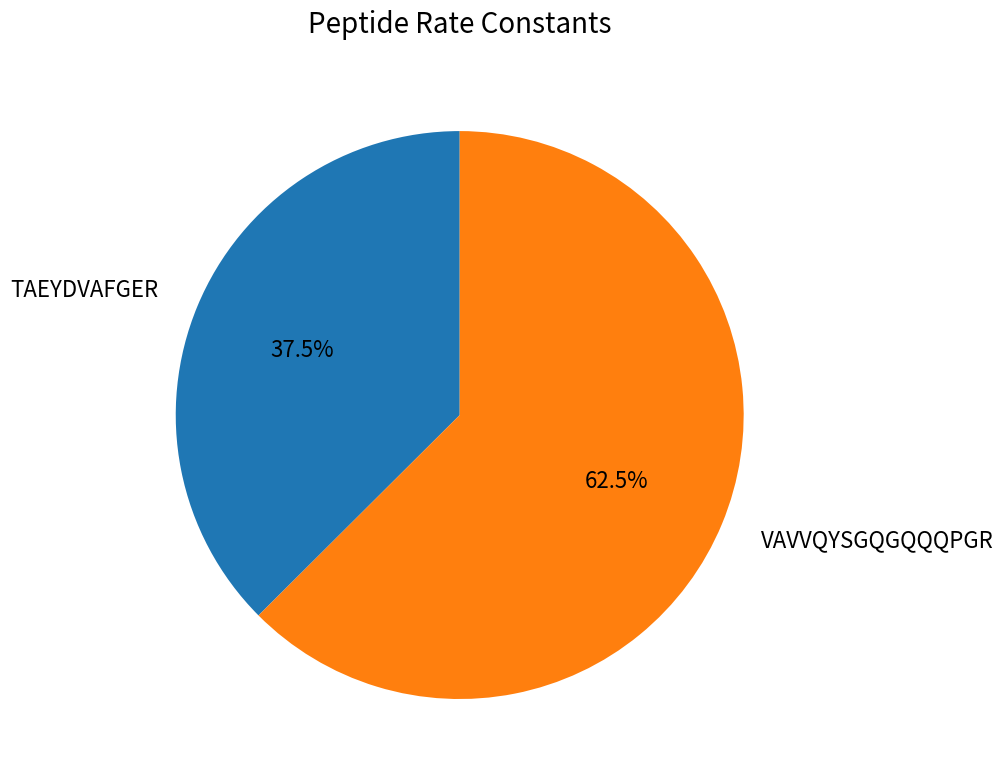

Combined, do VAVVQYSGQGQQQPGR and TAEYDVAFGER account for over 50%?

Yes